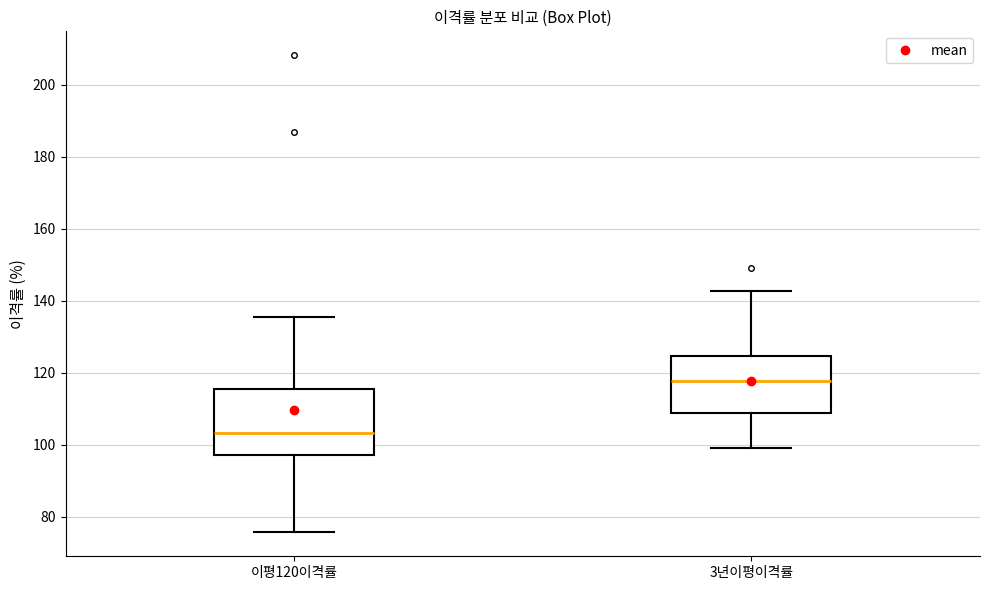

Comparing the boxes themselves (not the whiskers), which one is the tallest?

이평120이격률